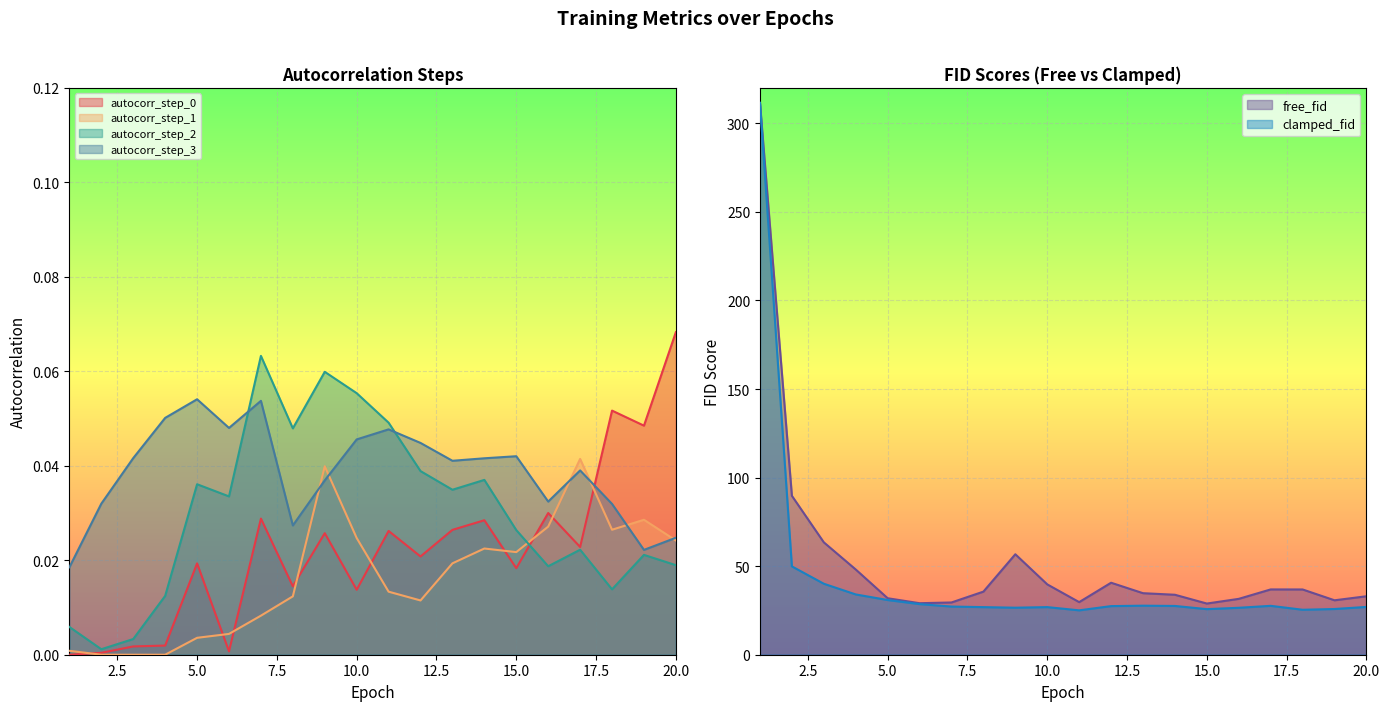

Is it true that autocorr_step_0 equals 0.0 at 12?

True